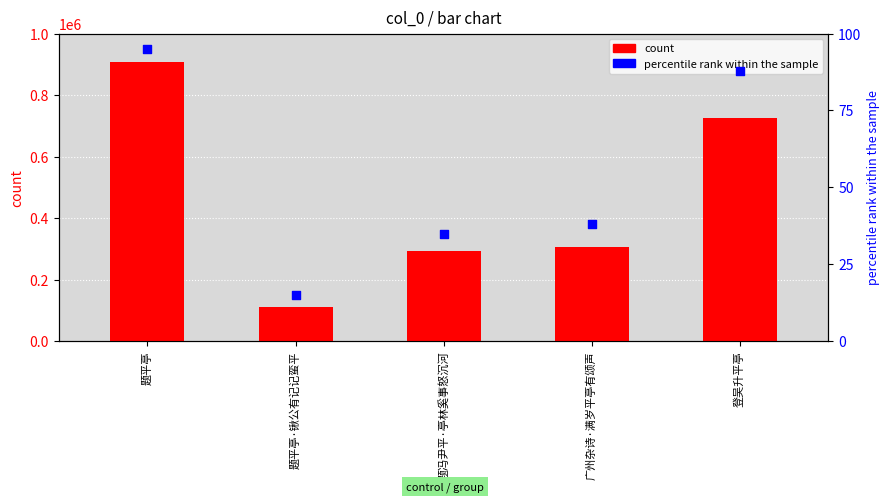

Which series has the widest spread of Y values?

count